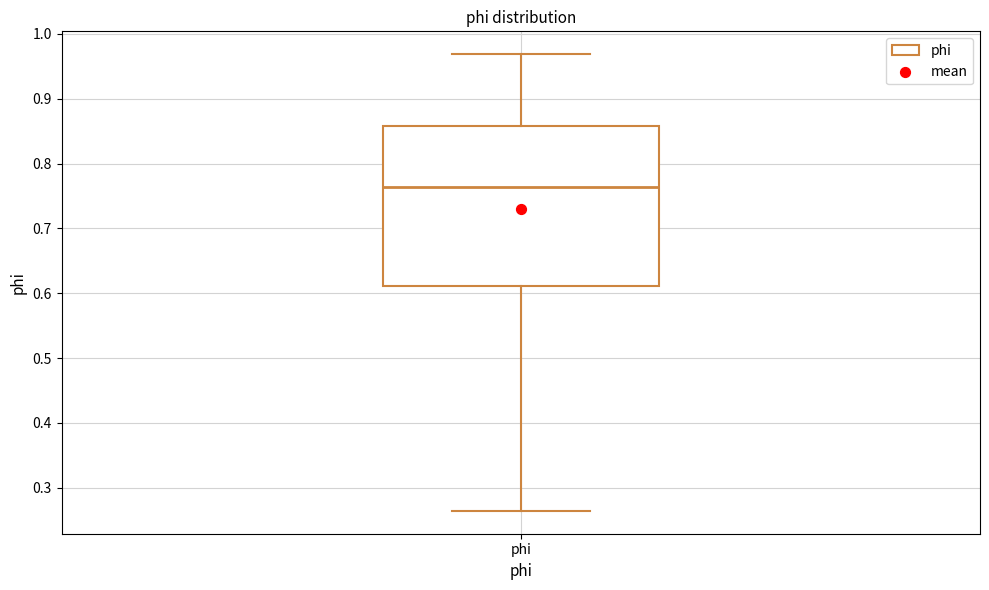

Transcribe this box plot: give where the median line is, the range the box spans, and where the two whiskers end, as read against the y-axis. The values are not printed on the chart, so give them approximately, as read against the axis.

median 0.76, box 0.61 to 0.86, whiskers 0.26 to 0.97